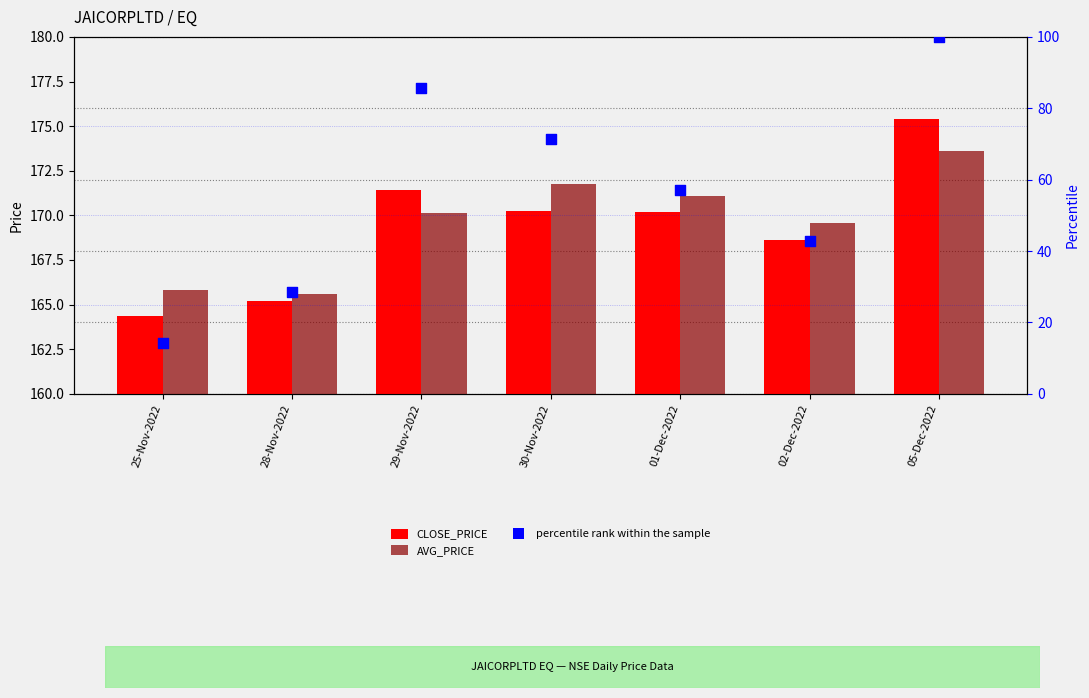

Which series contains the lowest Y value?

percentile rank within the sample